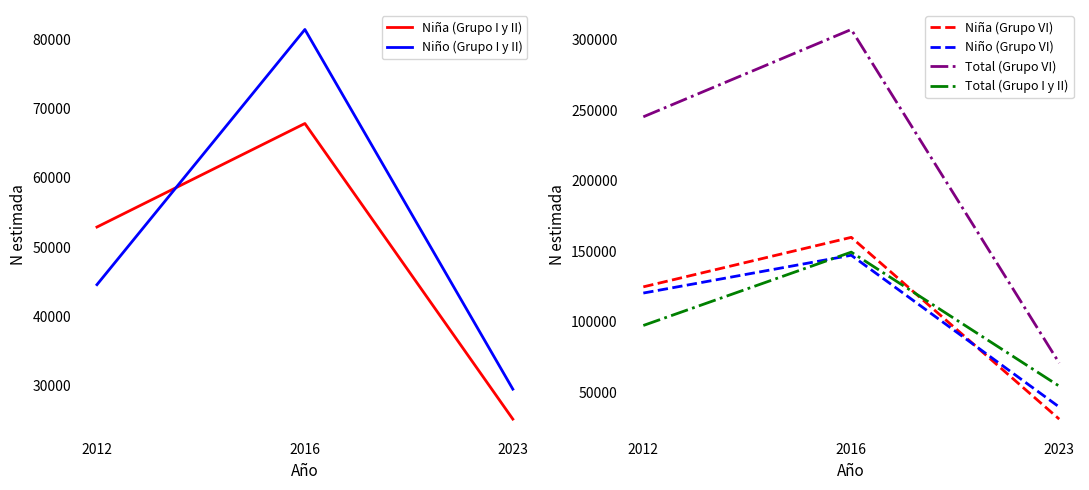

The Total (Grupo VI) series shows 70881 at 2023. True or false?

True